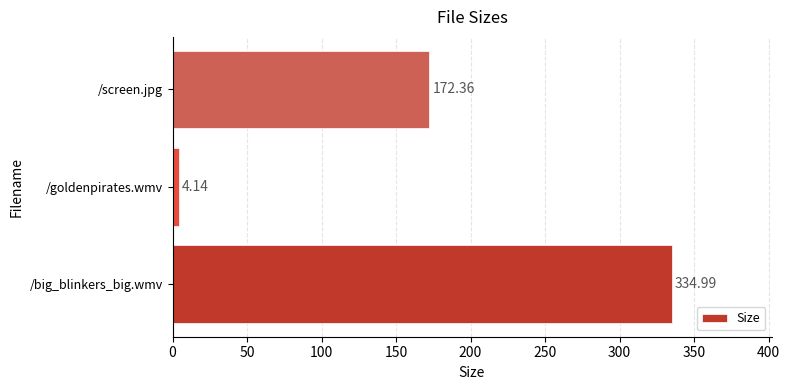

What is the average value?

170.5